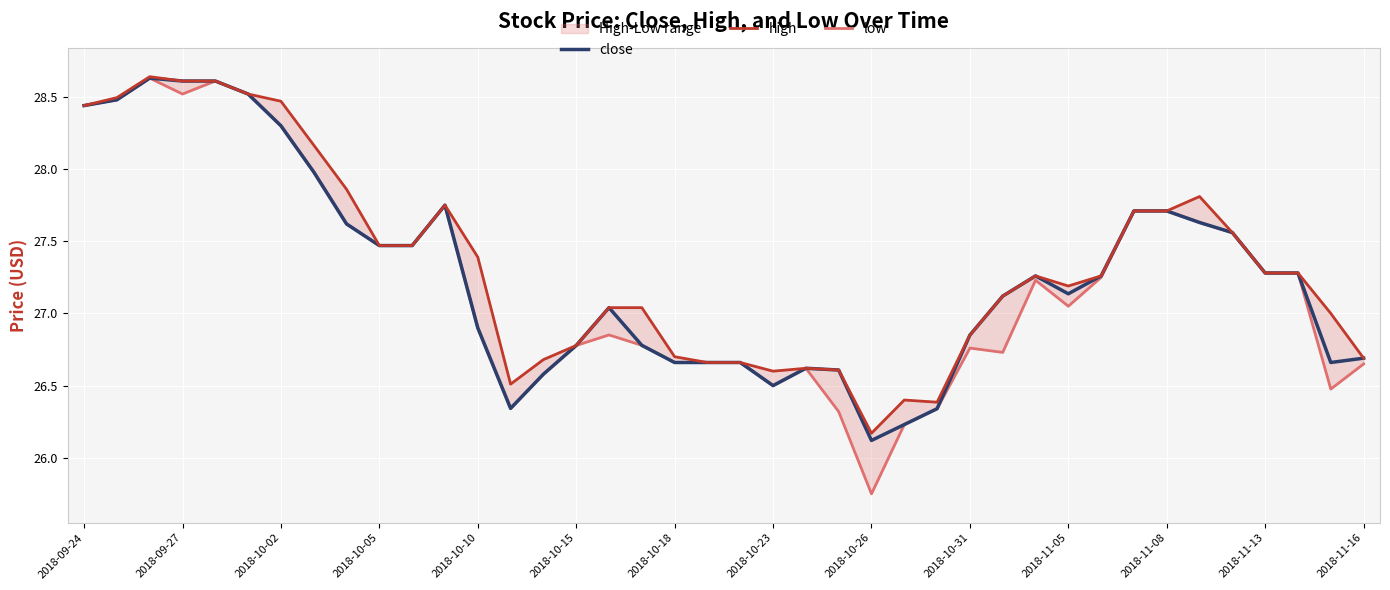

At which label does close first exceed 27?

2018-09-24